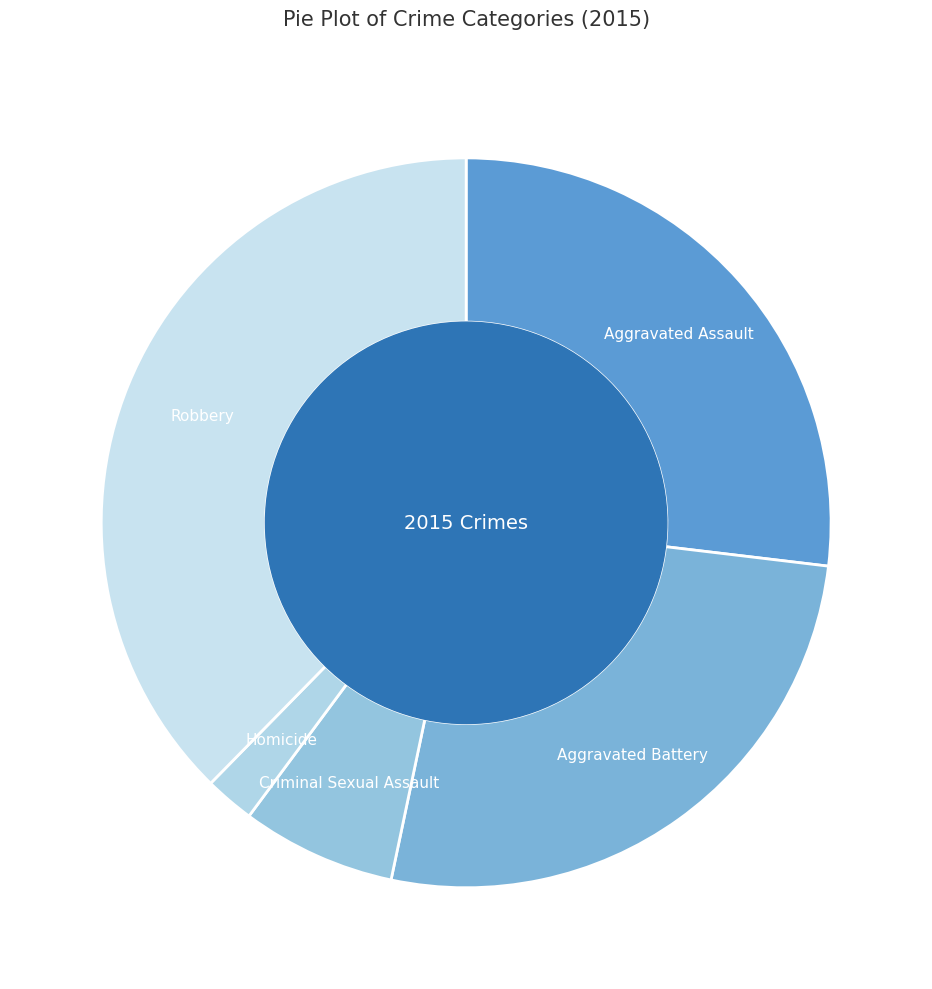

What is the largest slice in the pie chart?

Robbery